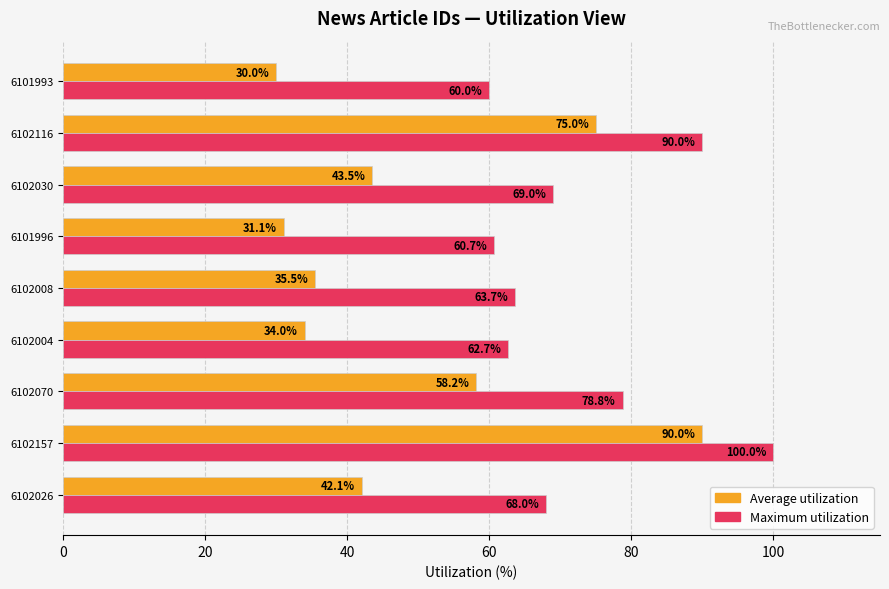

Between 6102026 and 6101993, which series saw the biggest shift?

Average utilization